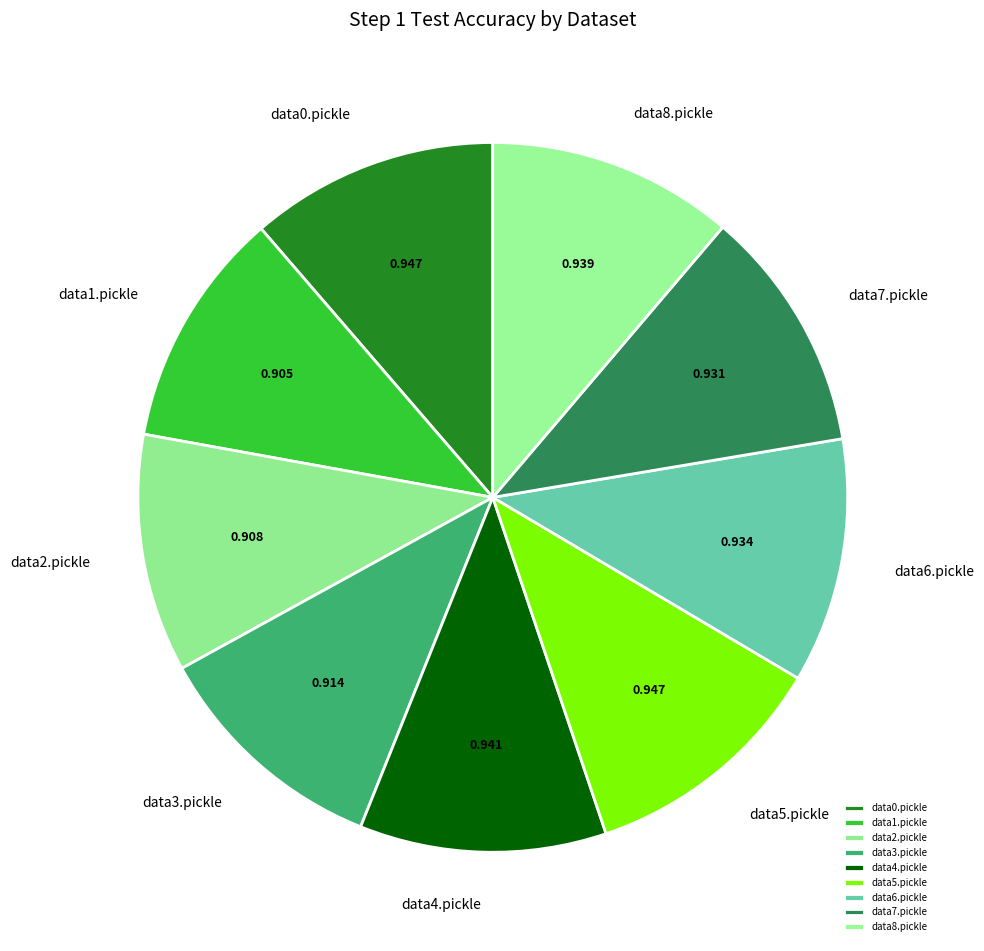

Combined, do data6.pickle and data8.pickle account for over 50%?

No